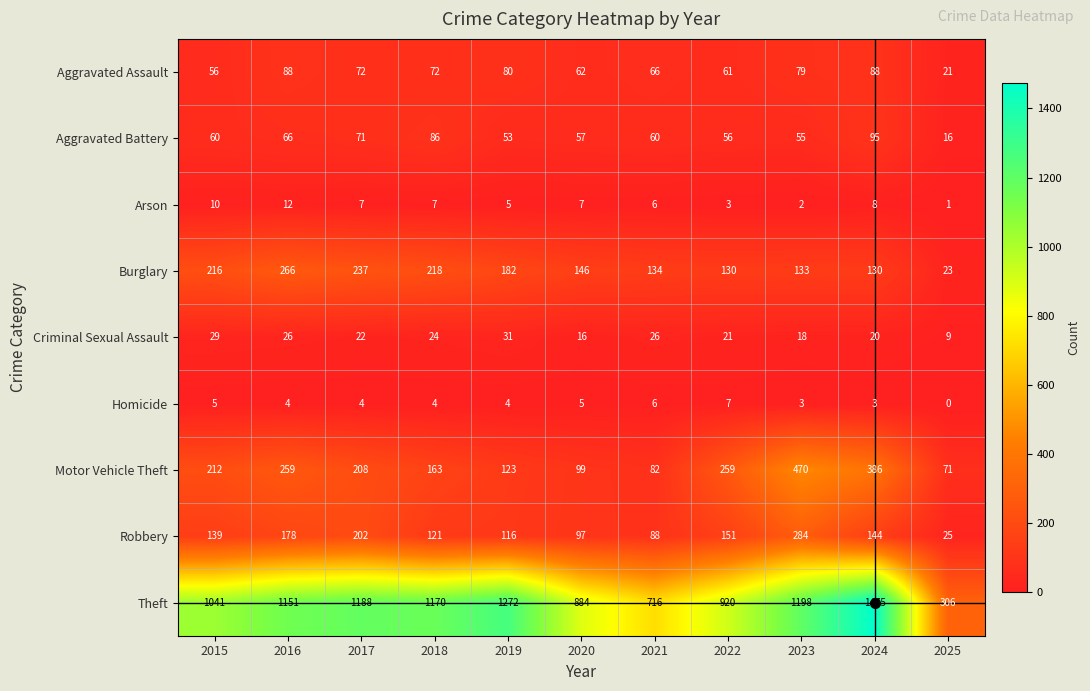

Which category has the lowest value across all series?

2025